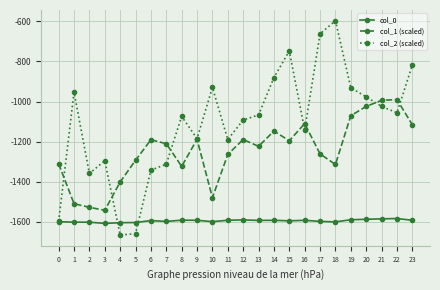

What is the minimum value shown in the chart?

-1665.4